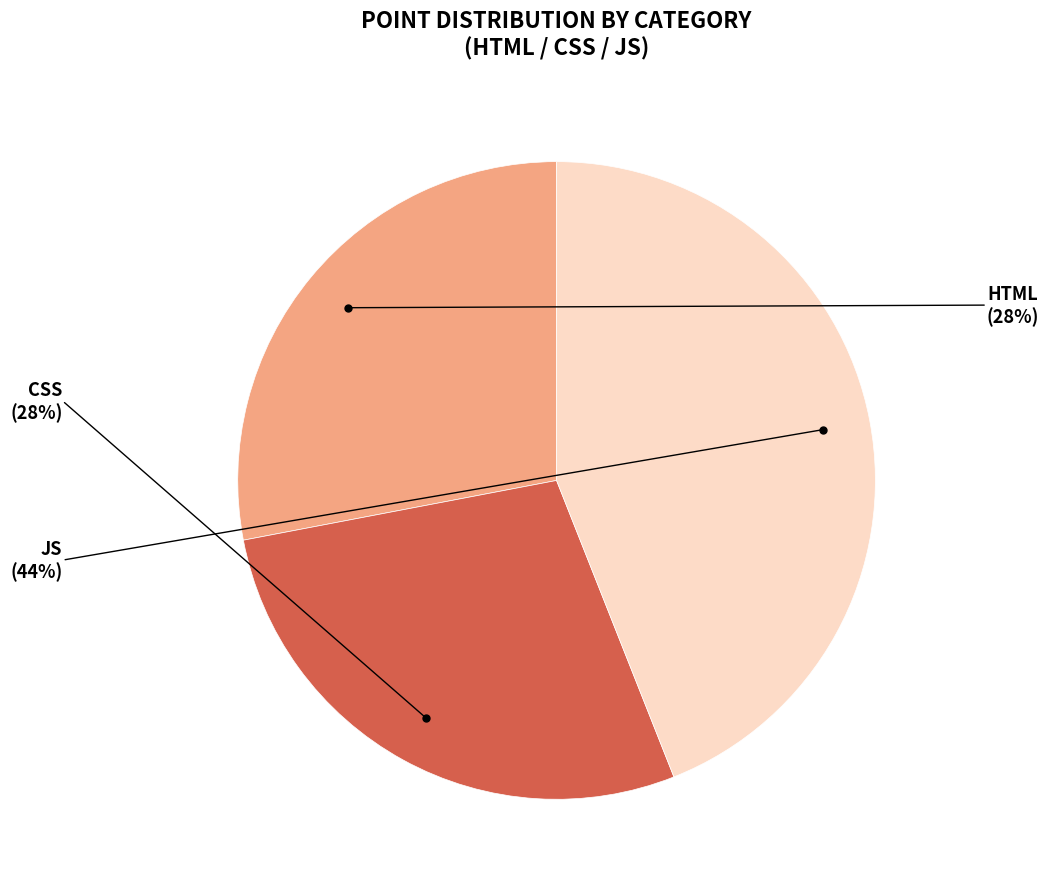

What is the largest slice in the pie chart?

JS